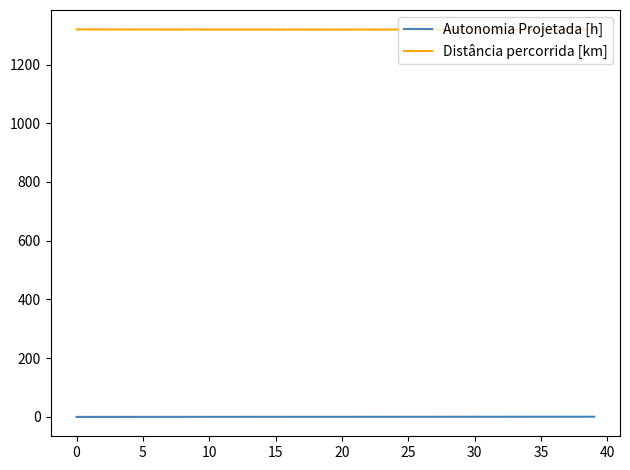

List the series in order of their overall mean, highest first.

Distância percorrida [km], Autonomia Projetada [h]